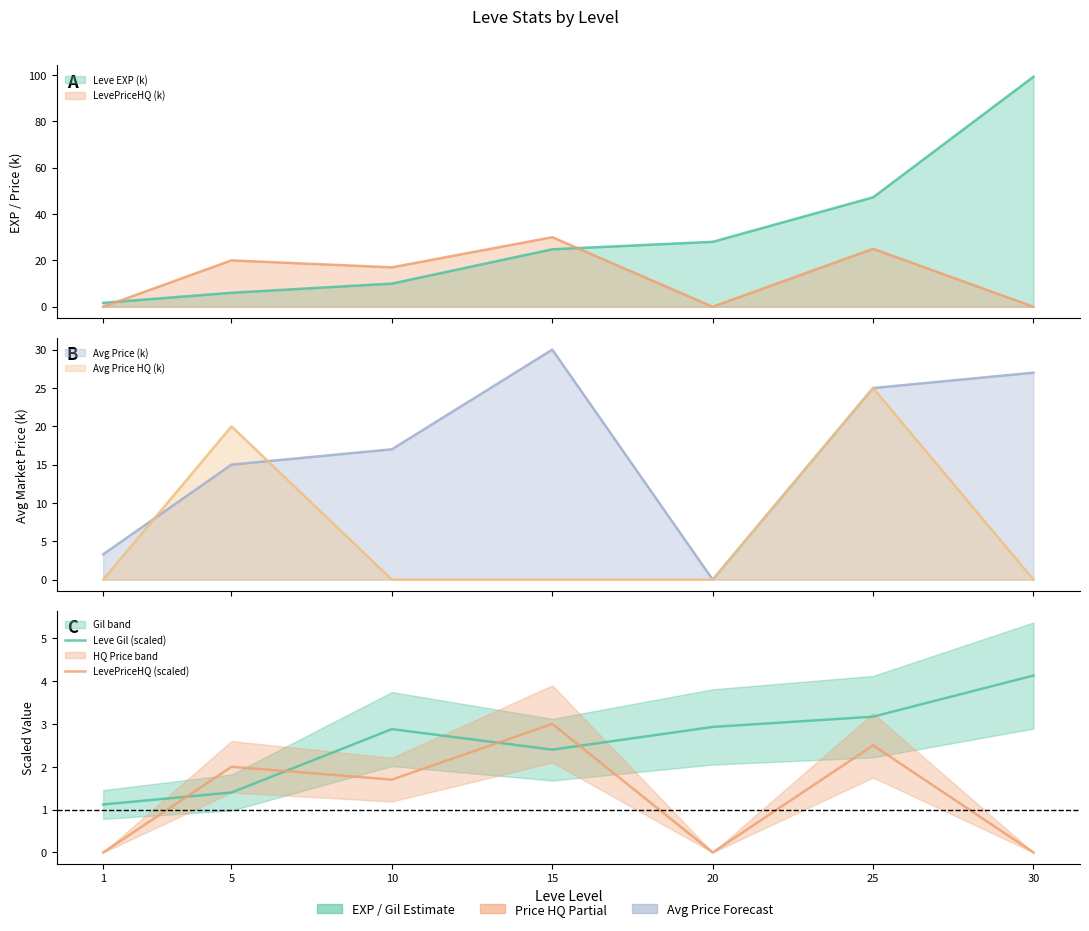

Does the chart have visible grid lines?

No